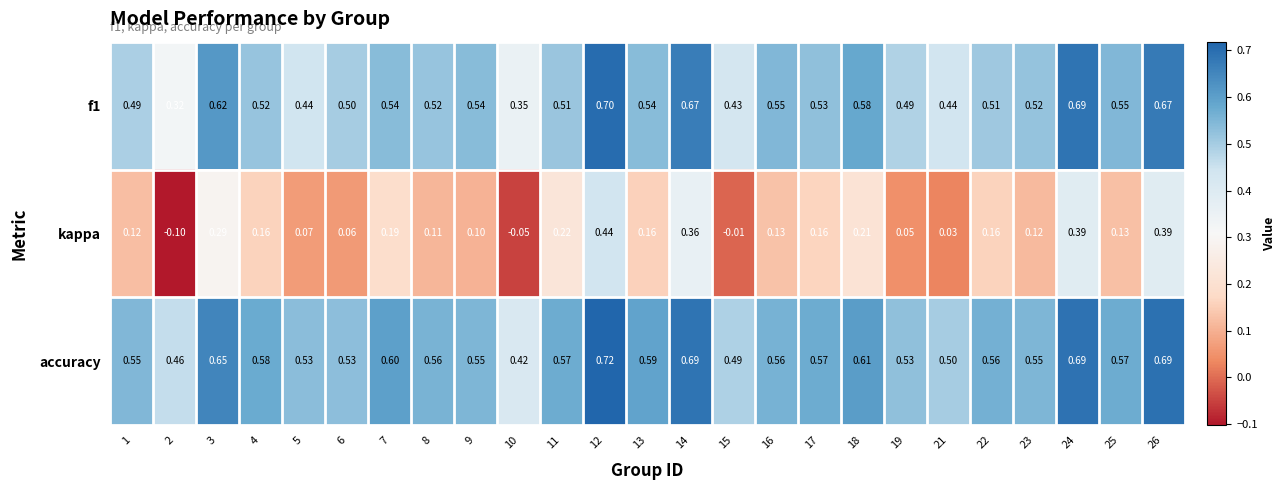

Which category has the highest value across all series?

12